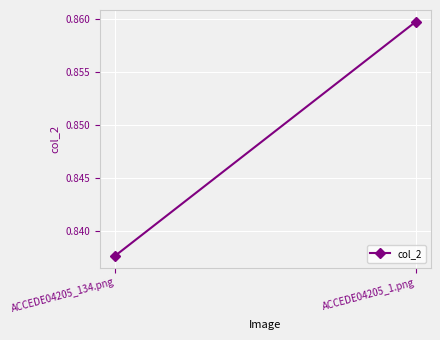

Between ACCEDE04205_134.png and ACCEDE04205_1.png, which is larger?

ACCEDE04205_1.png